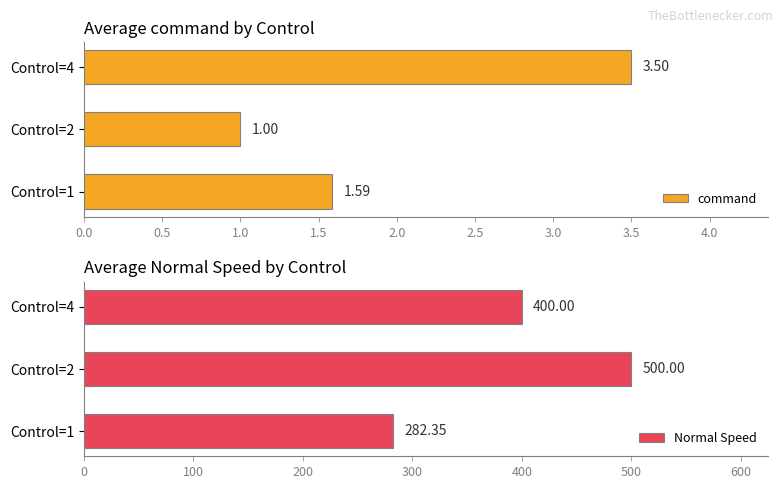

Rank the categories by command value from highest to lowest.

Control=4, Control=1, Control=2